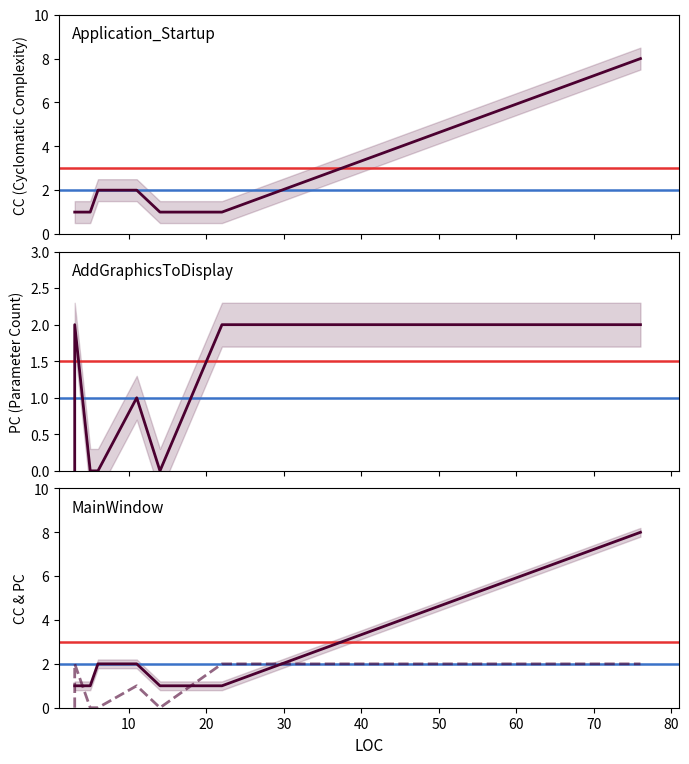

How many data points in PC are less than 1?

4